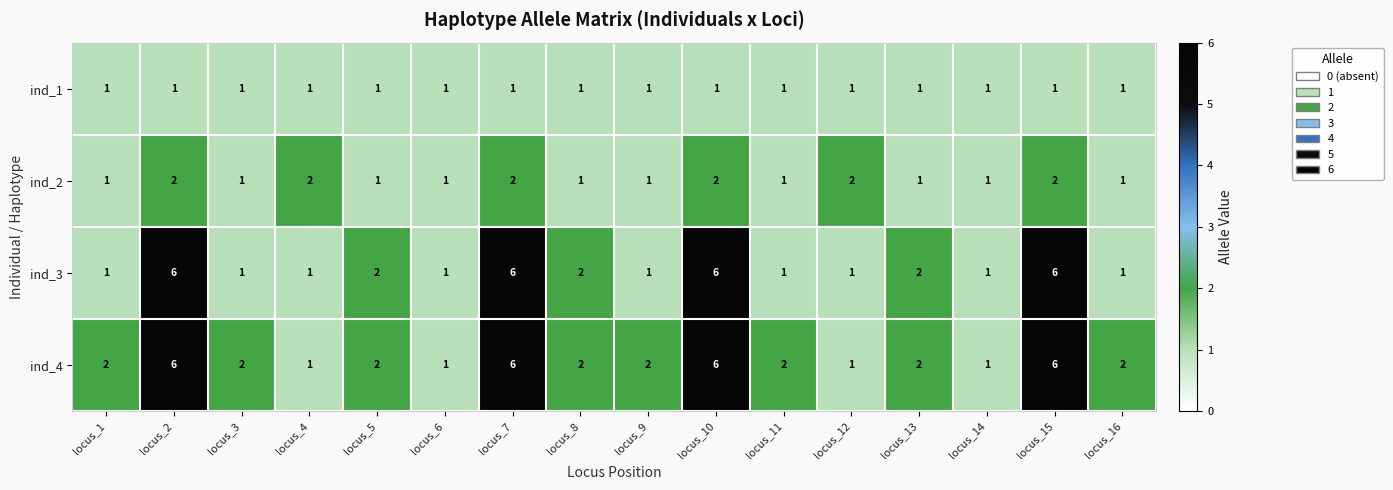

List the series in order of their overall mean, lowest first.

ind_1, ind_2, ind_3, ind_4